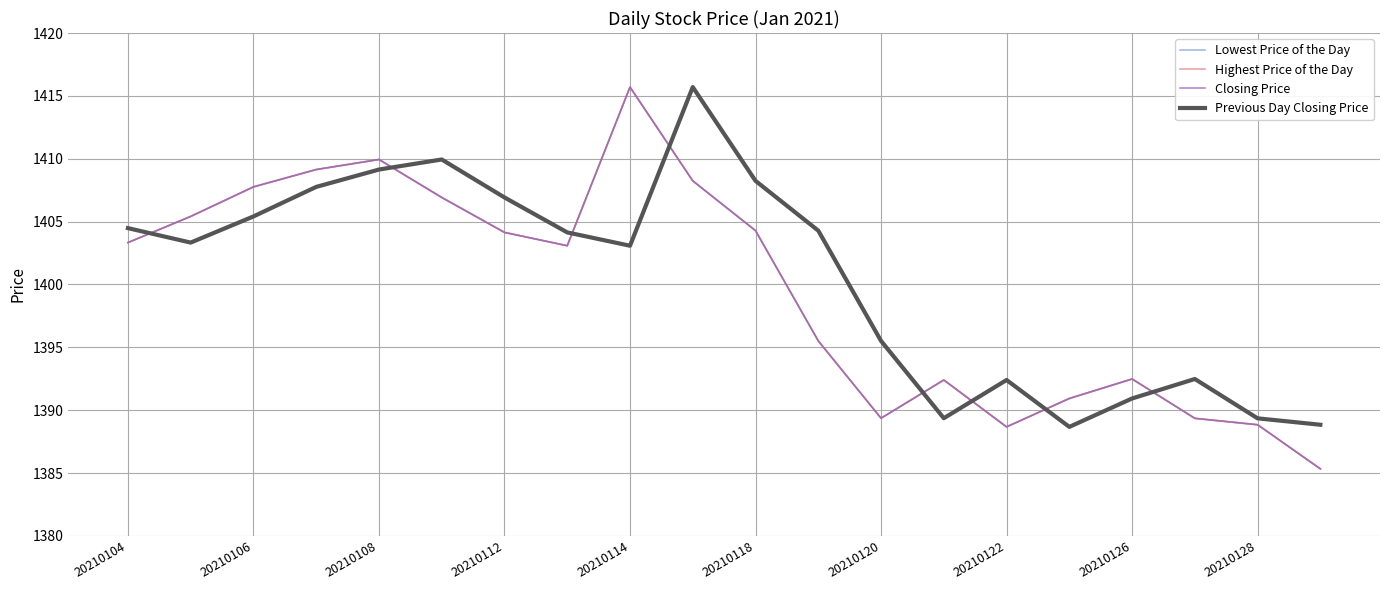

Does the chart display data point markers on the line(s)?

No